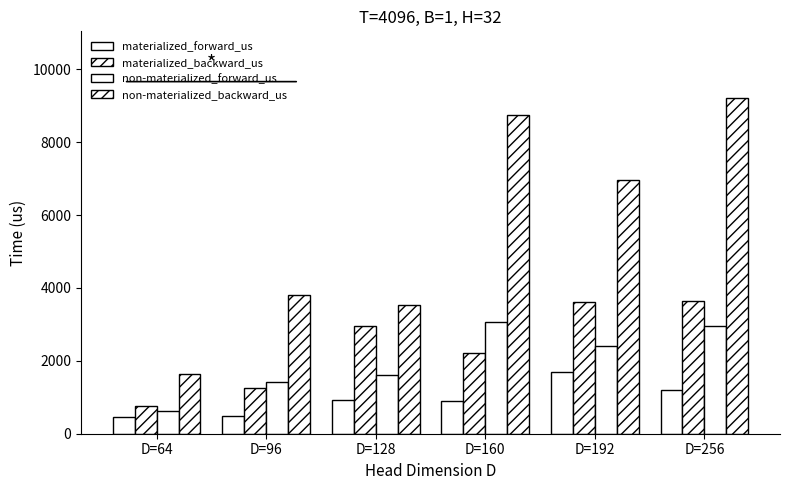

Reading left to right, list all the values displayed in this chart.

materialized_forward_us: 469.7	488.7	937.3	896.2	1705.1	1192.0
materialized_backward_us: 767.5	1267.6	2947.9	2209.5	3618.0	3649.5
non-materialized_forward_us: 631.6	1423.0	1607.5	3066.1	2409.5	2944.0
non-materialized_backward_us: 1647.9	3794.9	3539.3	8735.8	6969.5	9203.3